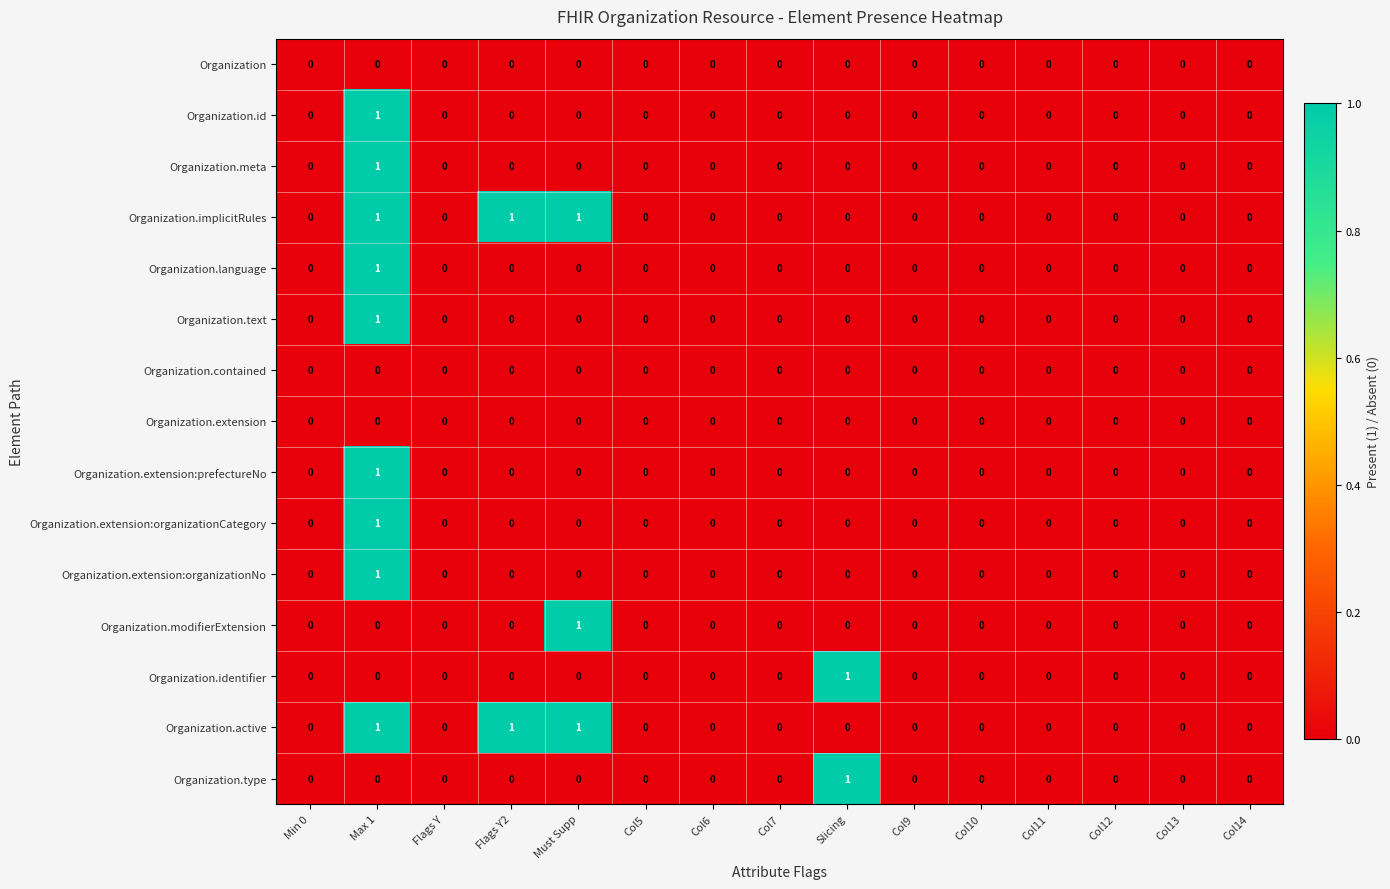

Is it true that Organization.type equals 0 at Col7?

True